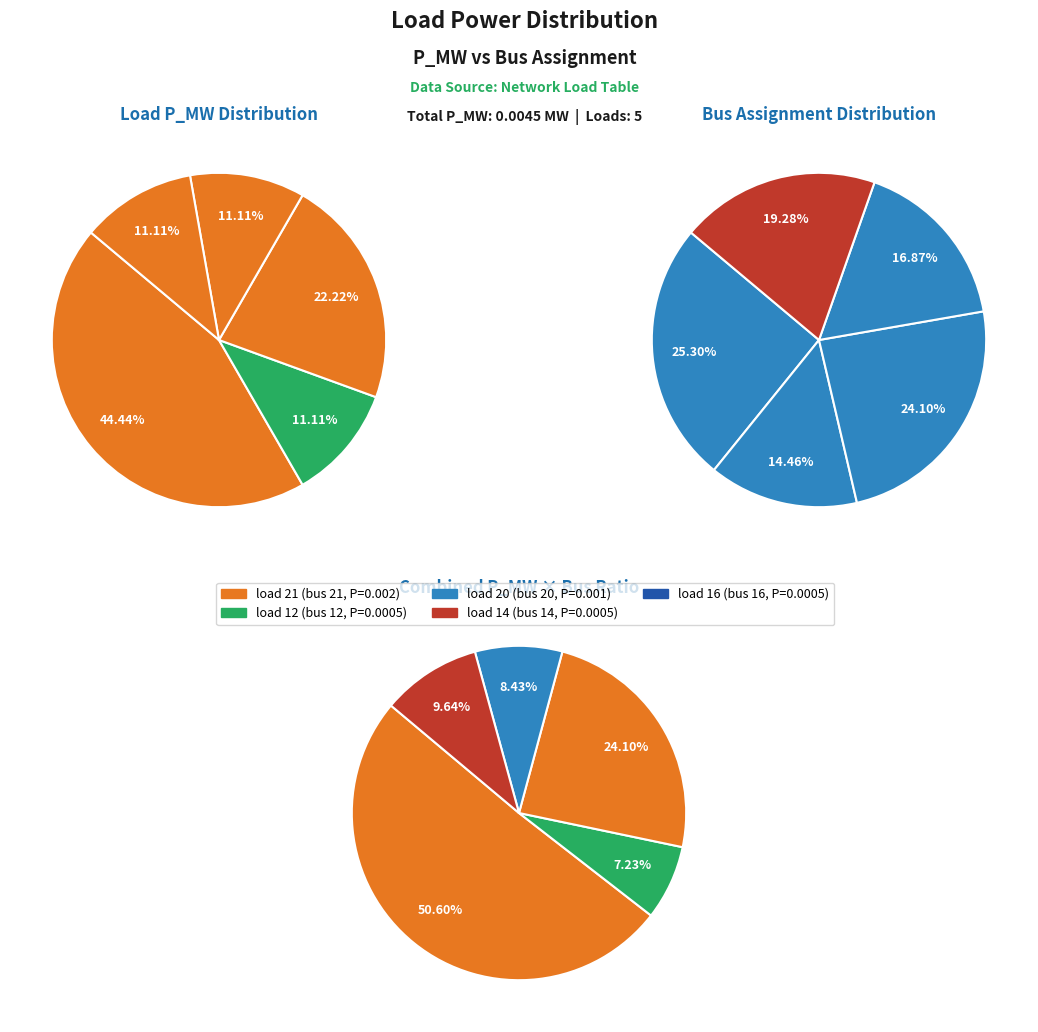

True or false: 3 accounts for 1% of the total.

False